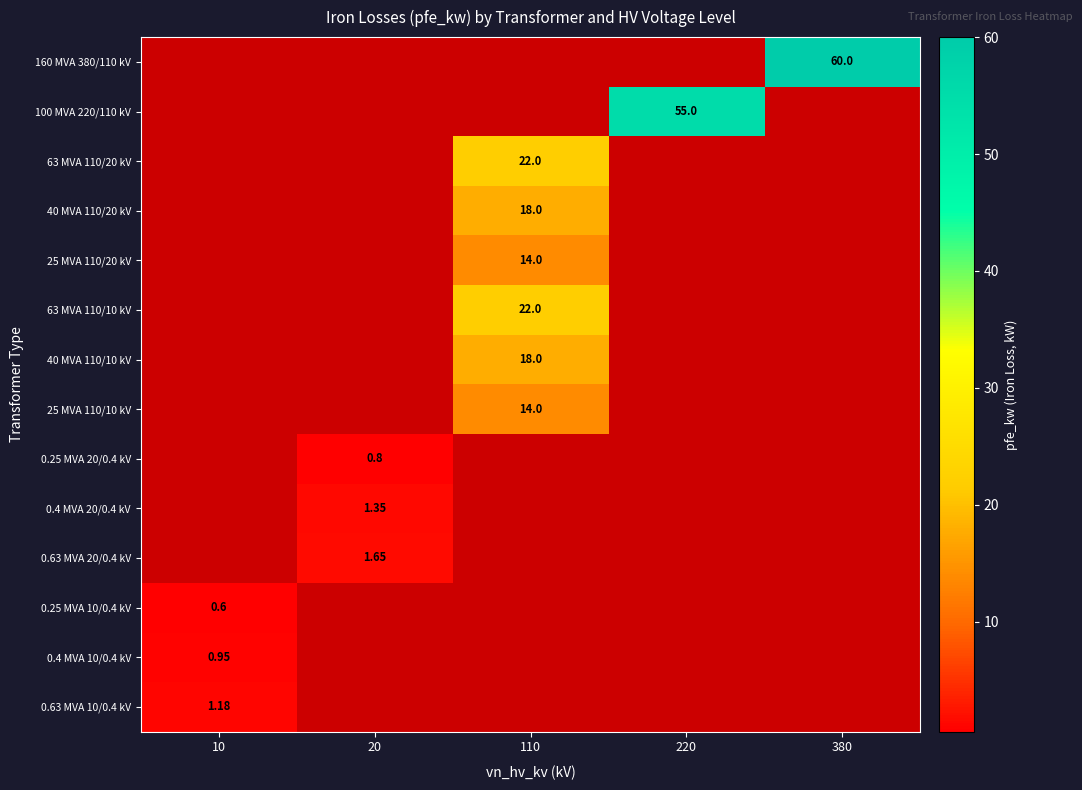

Which has a higher value, 380 or 20?

380